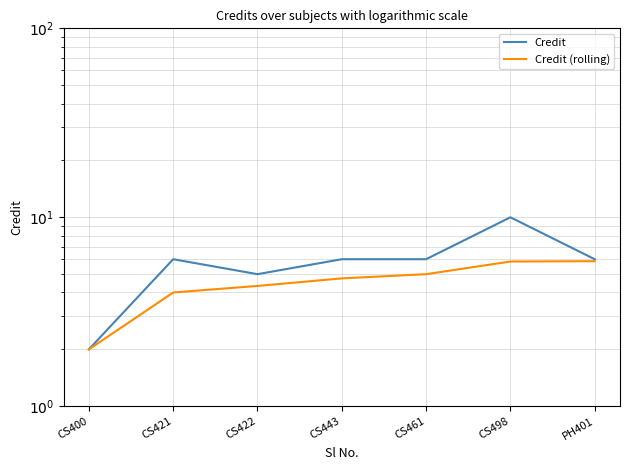

True or false: Credit (rolling) and Credit intersect in this chart.

False